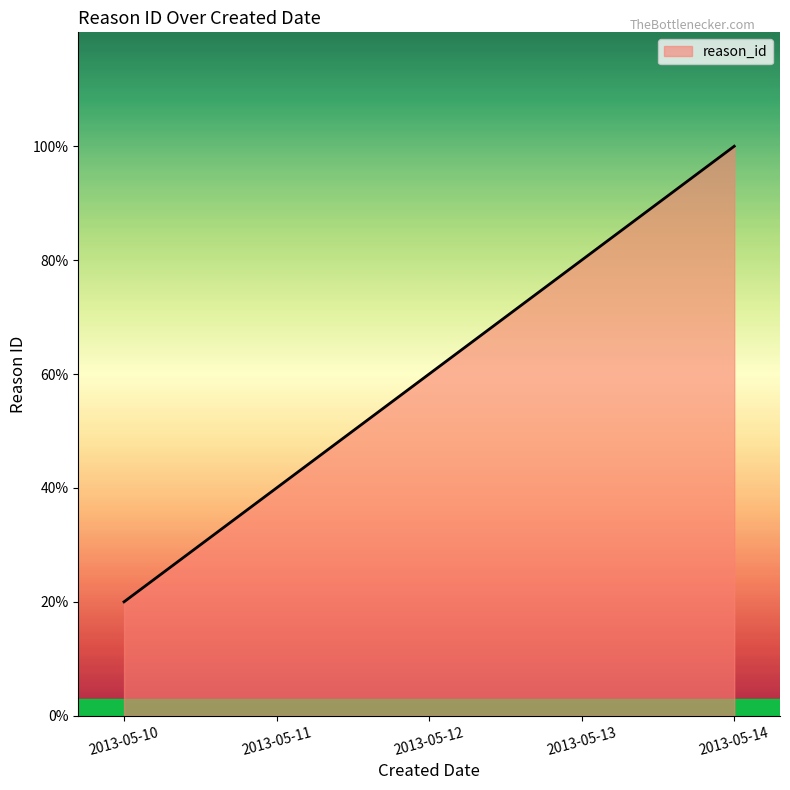

What is the change in value from 2013-05-11 to 2013-05-14?

+3